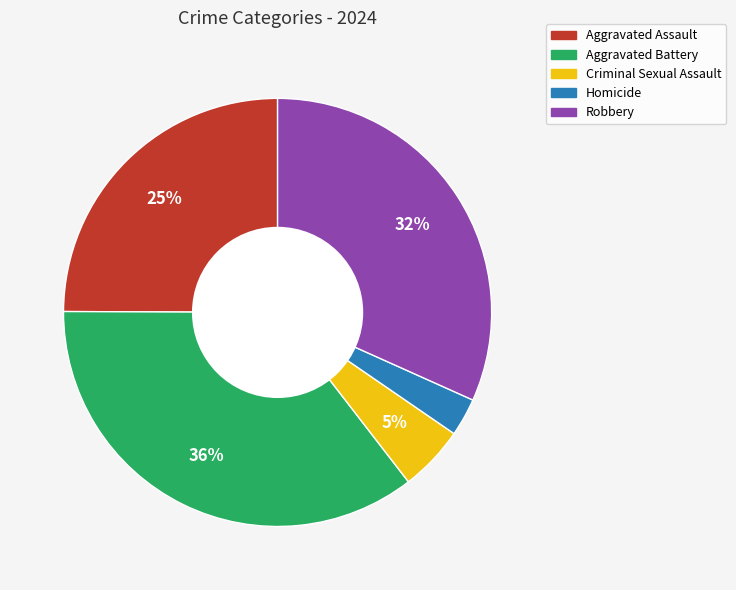

Which has a higher value, Aggravated Battery or Homicide?

Aggravated Battery